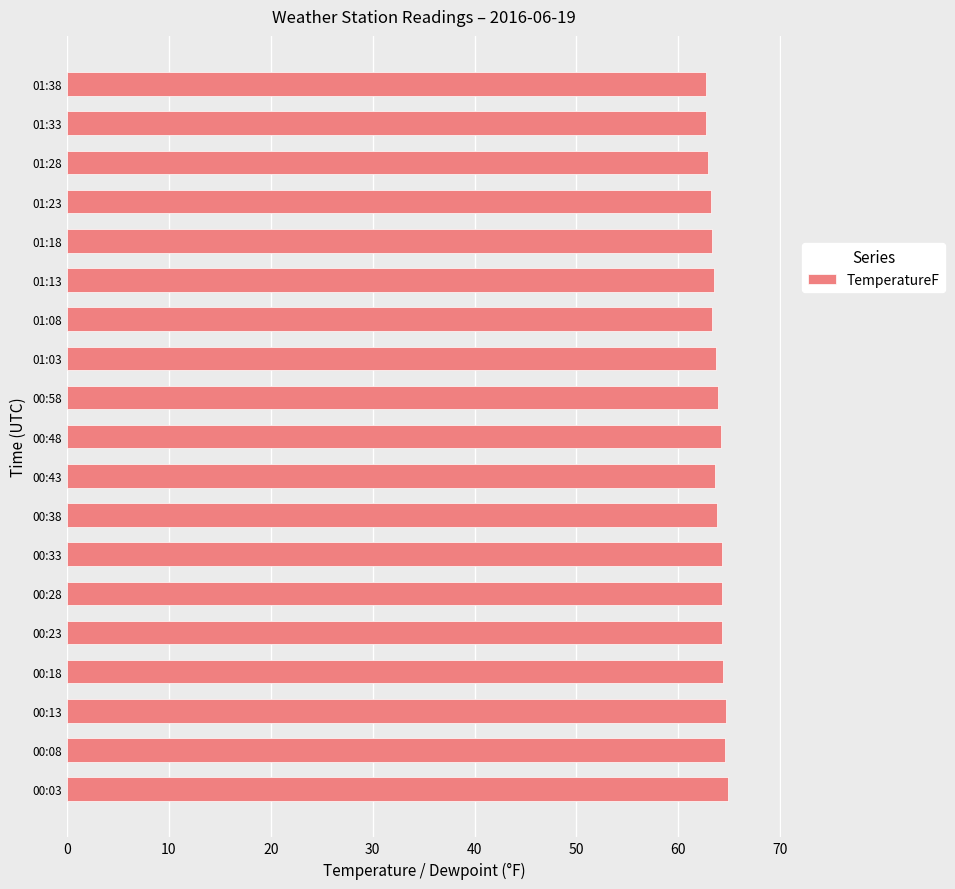

Between 01:38 and 00:18, which is larger?

00:18